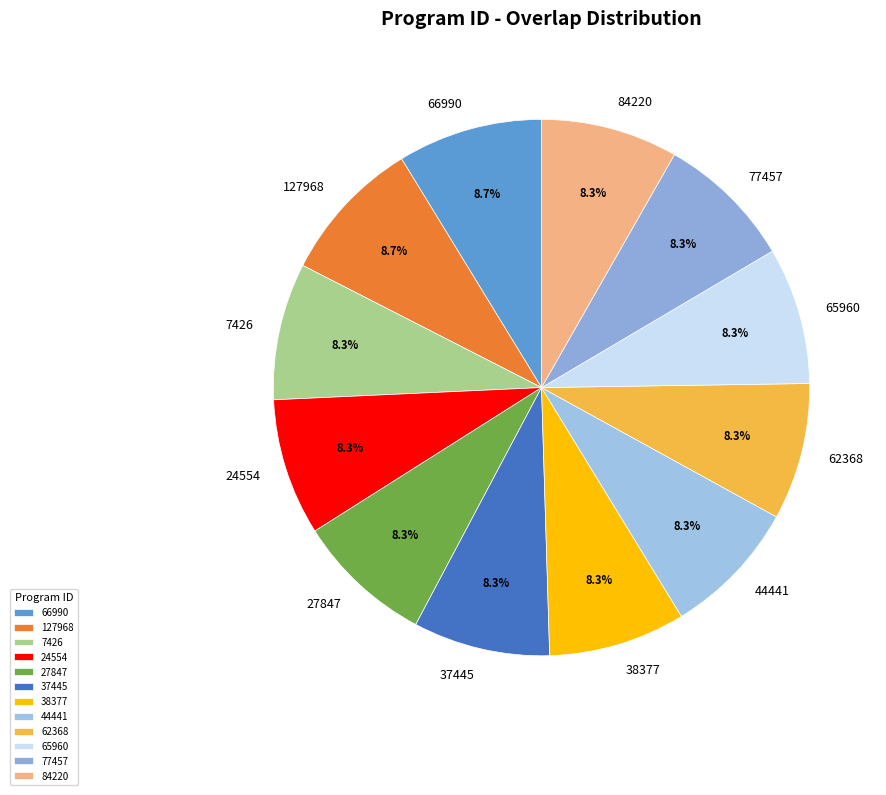

What percentage is the 44441 slice, to the nearest percent?

8%